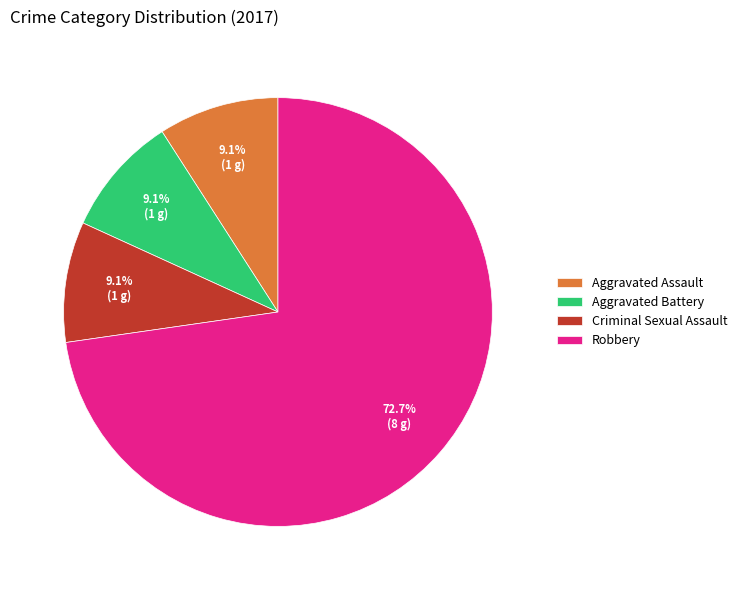

What is the ratio of the value at Robbery to the value at Aggravated Battery?

8.0